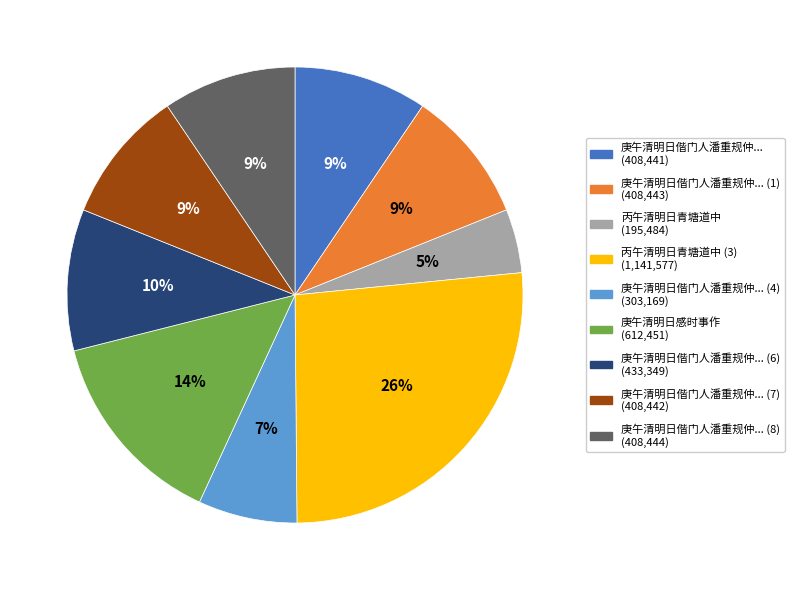

To the nearest percent, what is the average slice percentage?

11%